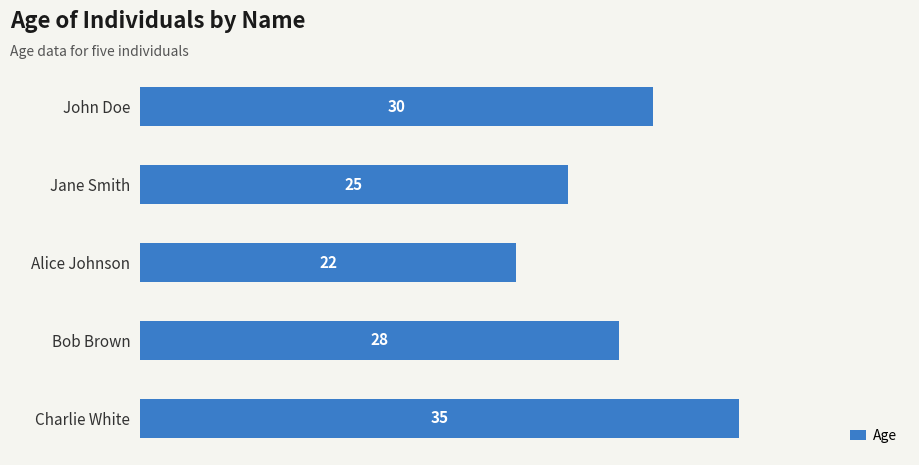

List the labels in order of value, largest first.

Charlie White, John Doe, Bob Brown, Jane Smith, Alice Johnson